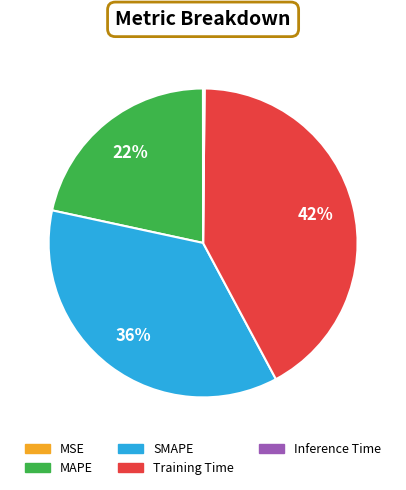

To the nearest percent, what portion does Training Time represent?

42%